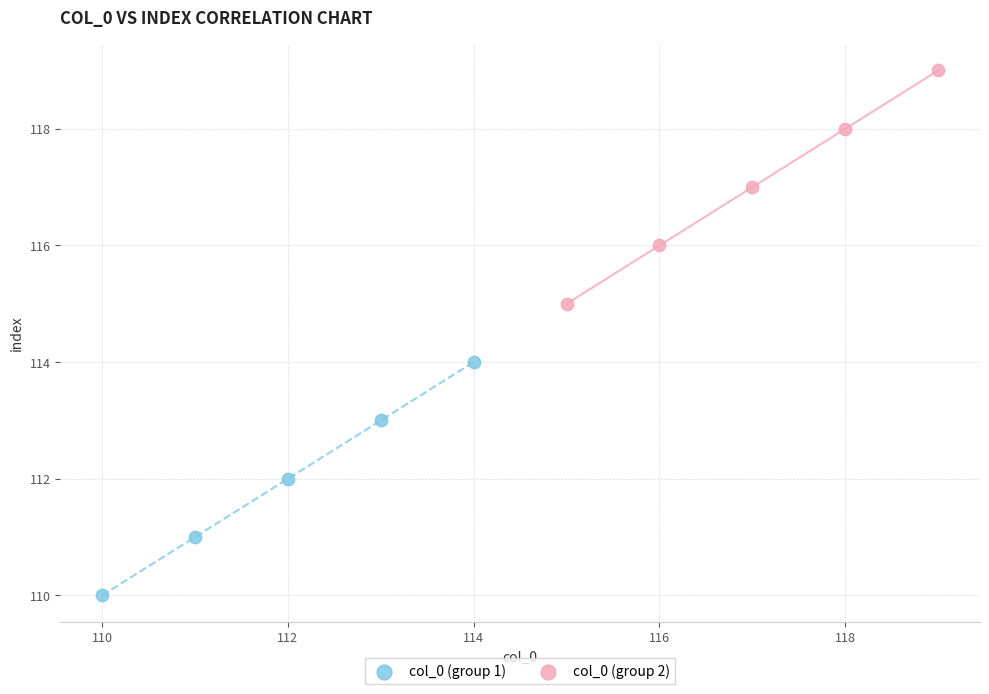

Which series reaches the maximum Y coordinate?

col_0 (group 2)